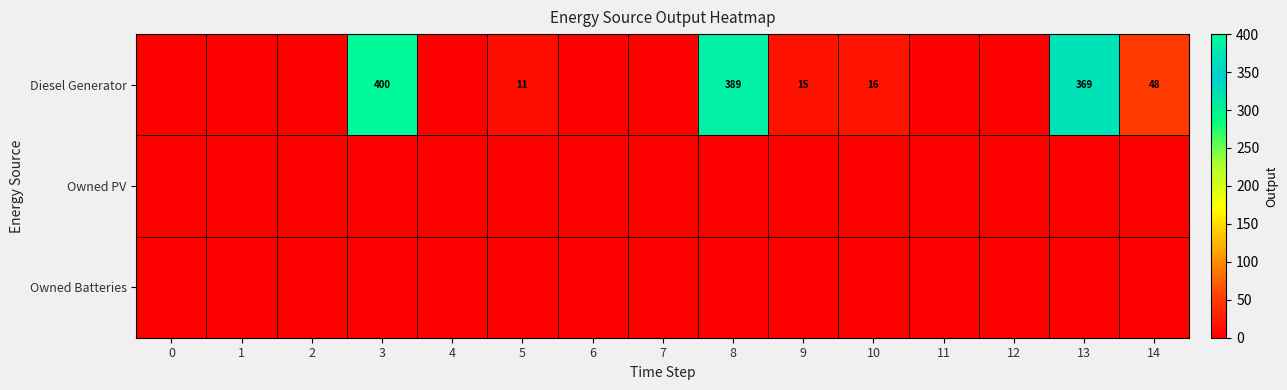

Is it true that Diesel Generator equals 2 at 5?

False